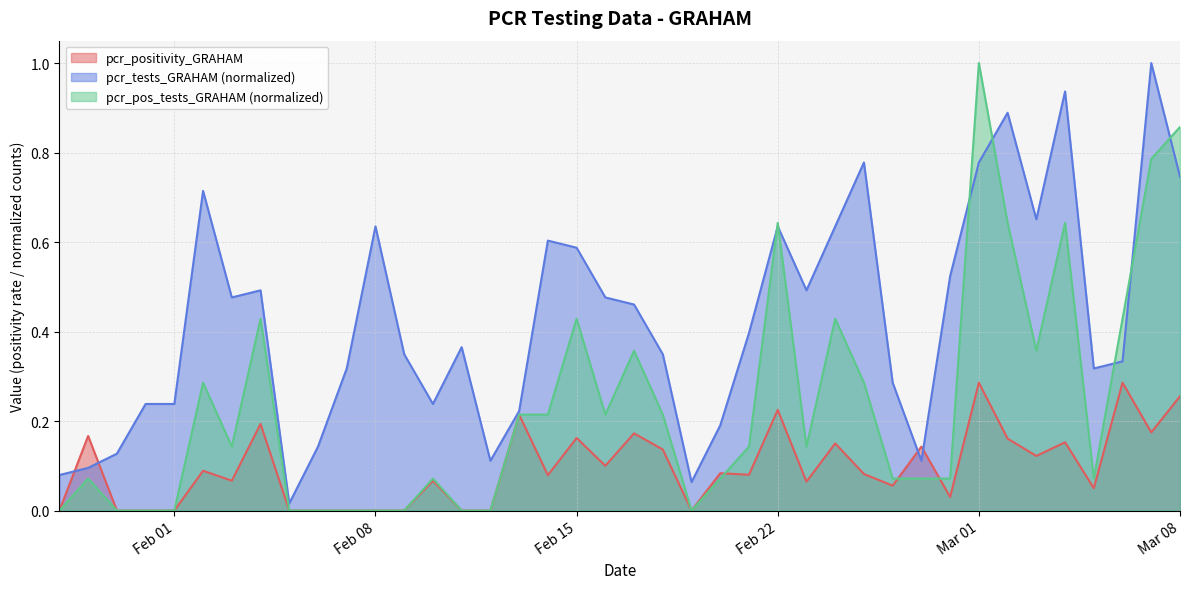

How many interior local valleys does the pcr_positivity_GRAHAM series have?

11